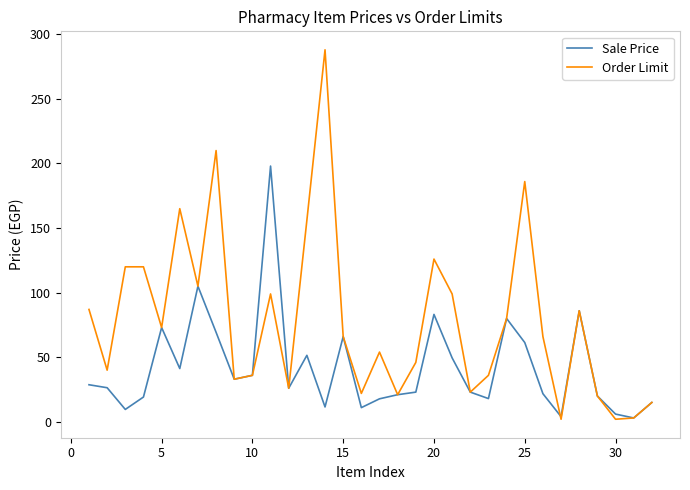

How many distinct data groups are displayed?

2